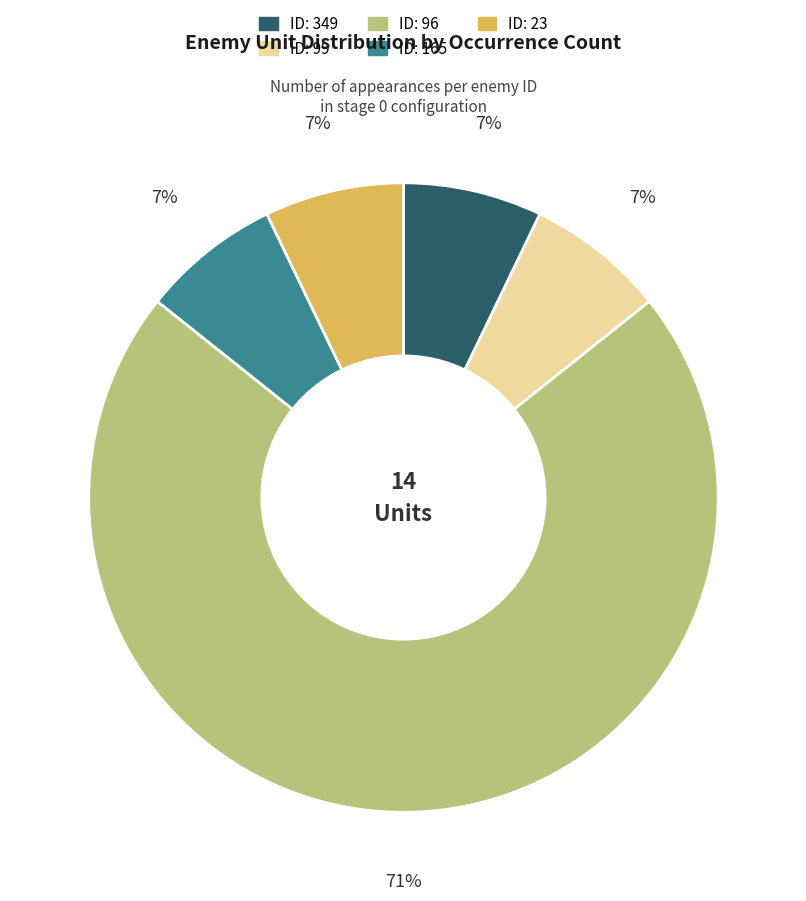

To the nearest percent, what is the average slice percentage?

20%